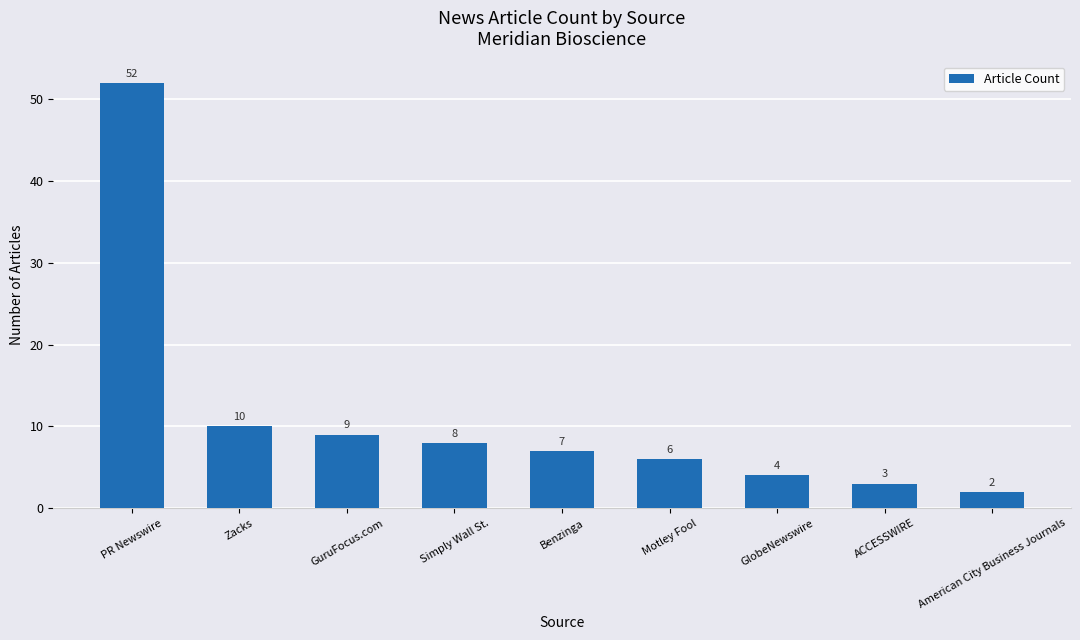

What is the difference between the second highest and minimum values?

8